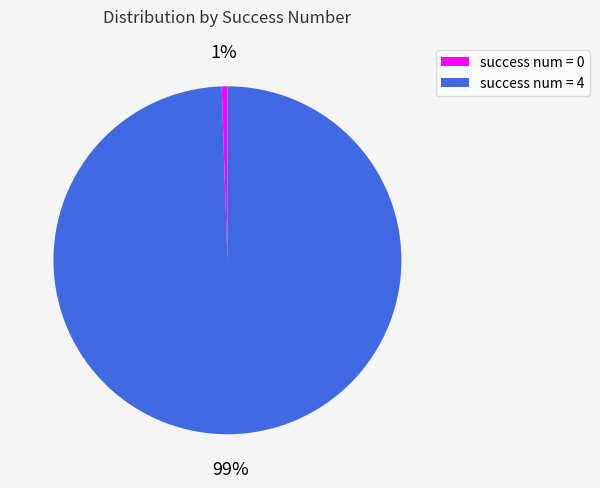

What is the smallest slice in the pie chart?

success num = 0